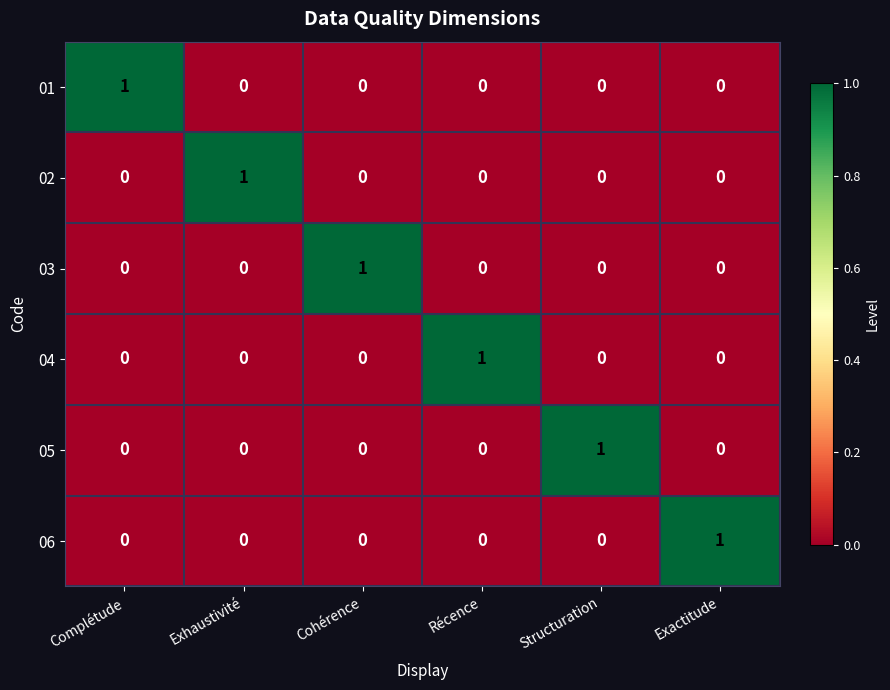

The 03 series shows 1 at Complétude. True or false?

False